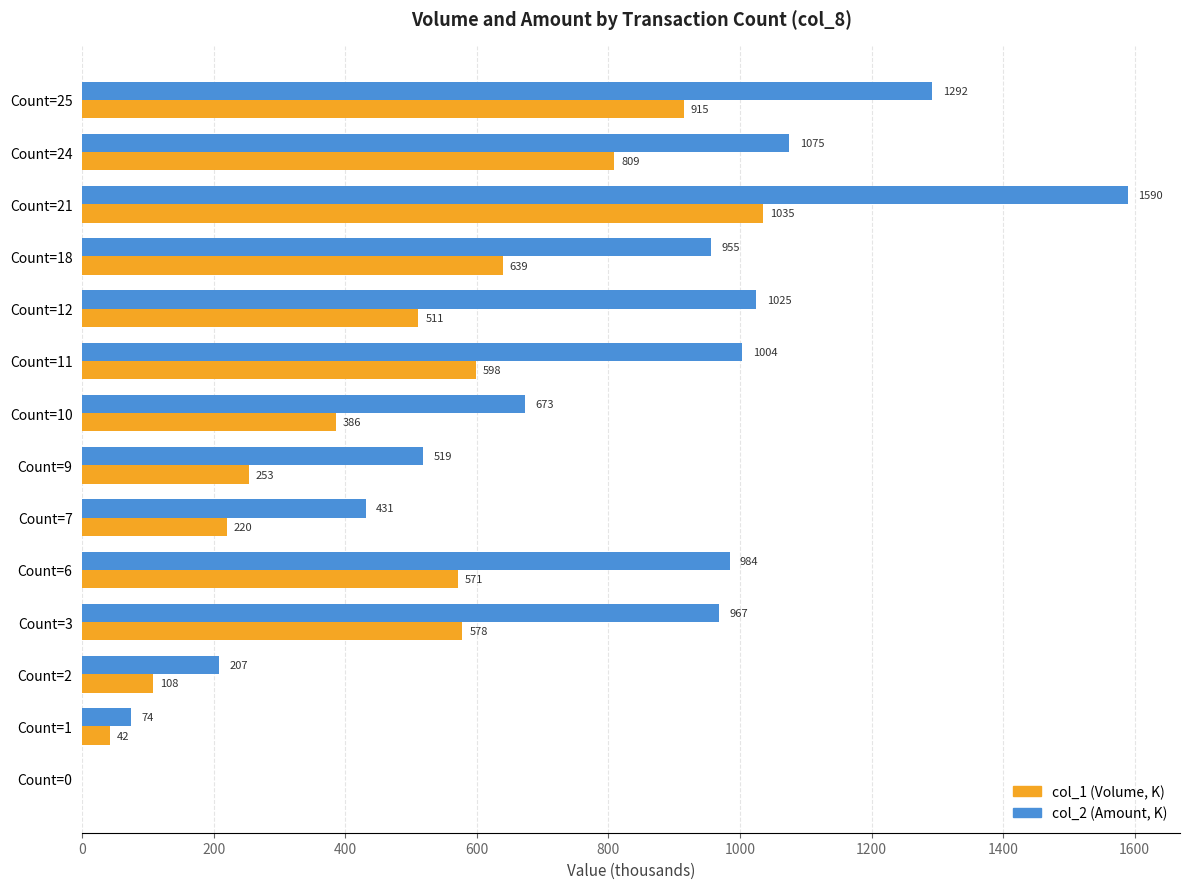

Is the value of col_2 (Amount, K) at Count=0 greater than the value of col_1 (Volume, K) at Count=1?

No